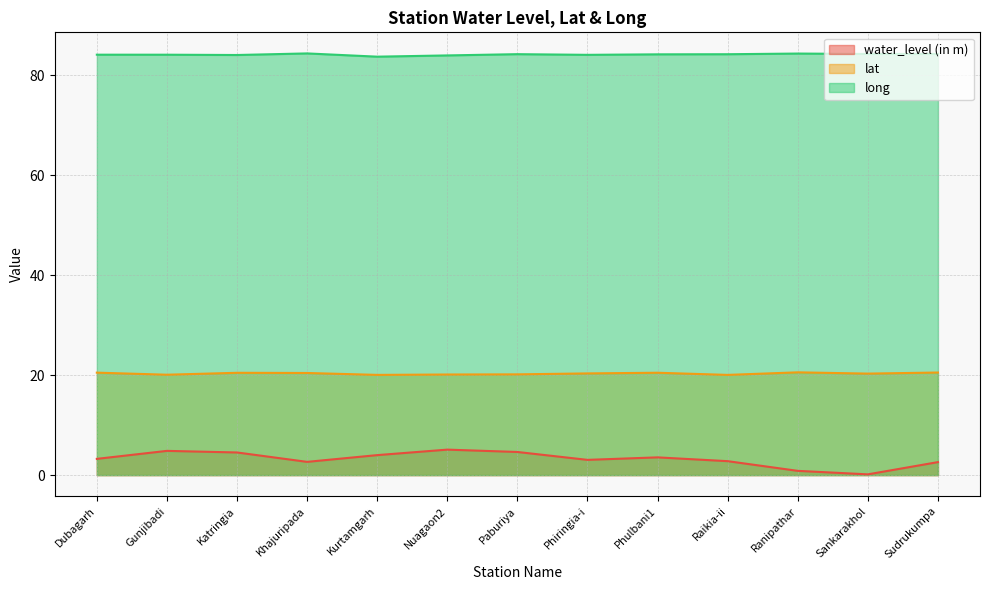

Which series has the widest spread of values?

water_level (in m)